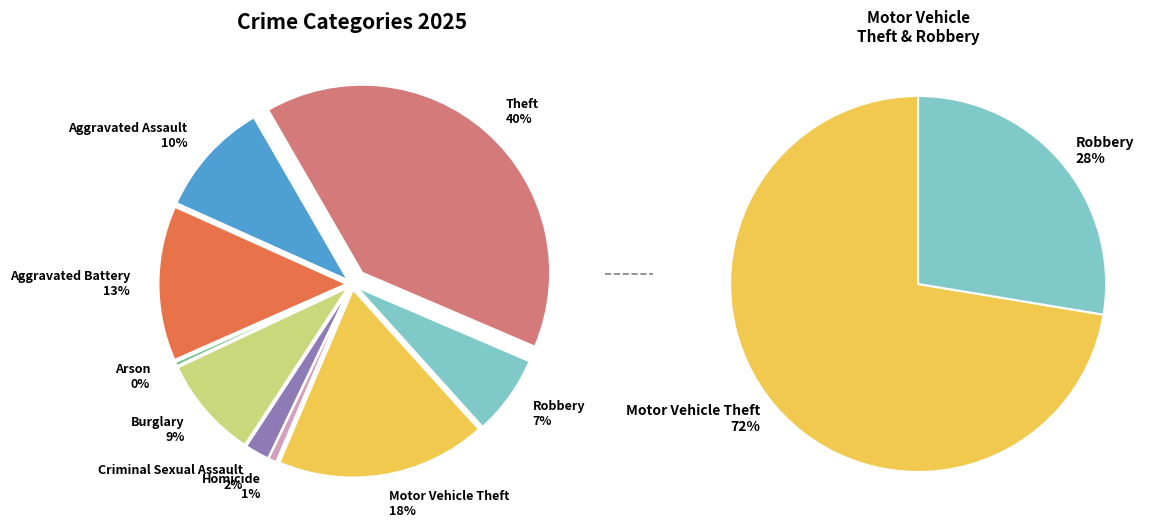

Combined, what portion of the pie is Motor Vehicle Theft and Burglary?

26.9%